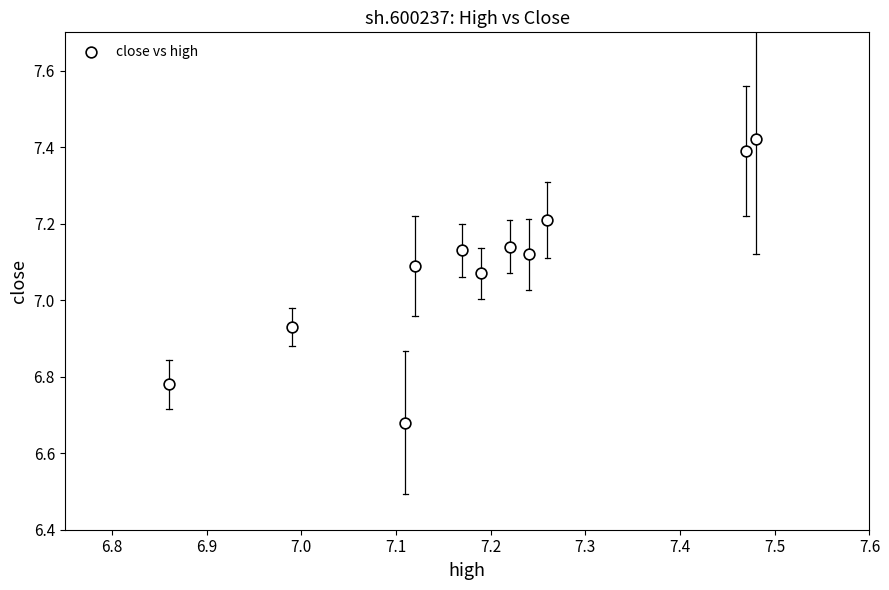

What is the average X value?

7.2